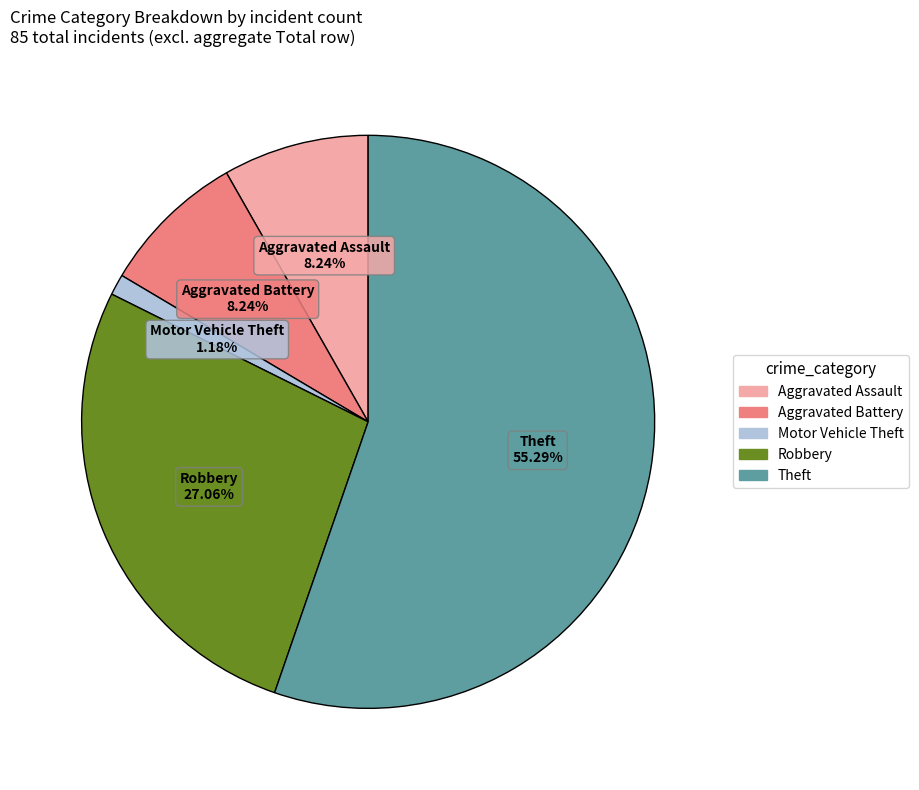

Is there a majority slice in this chart?

Yes